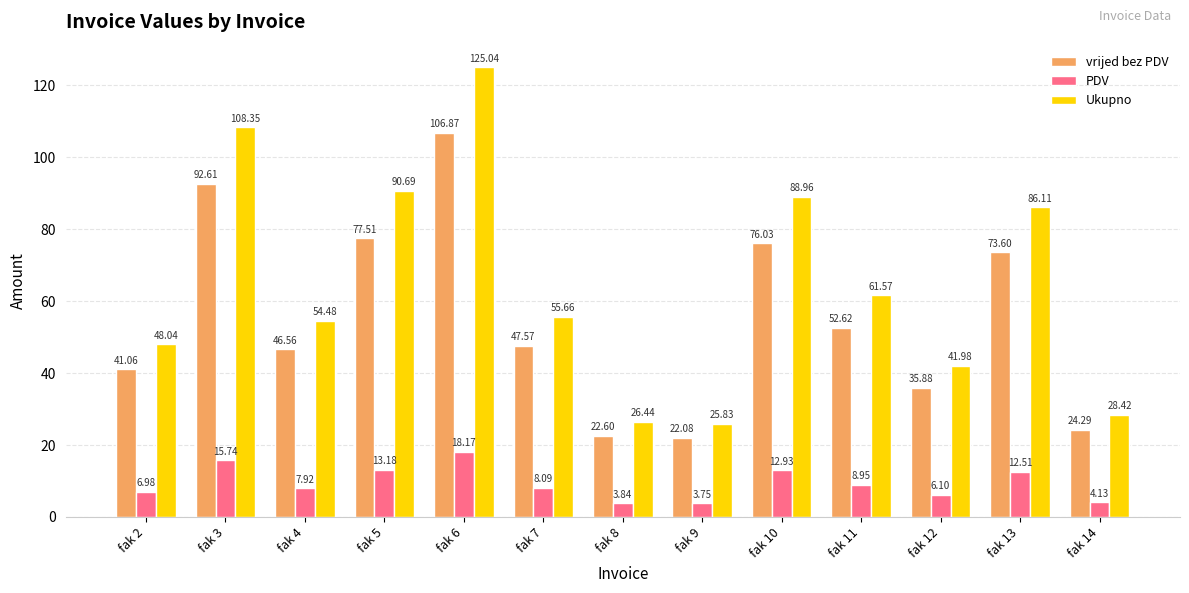

At how many categories does at least one series exceed 25?

13